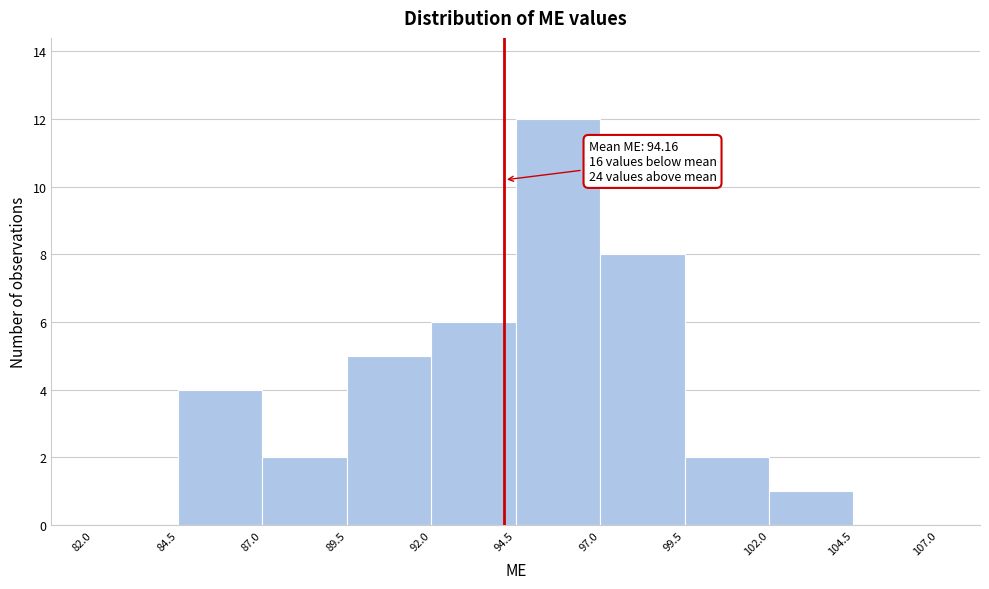

Which range on the x-axis has the tallest bar?

94.5 to 97.0